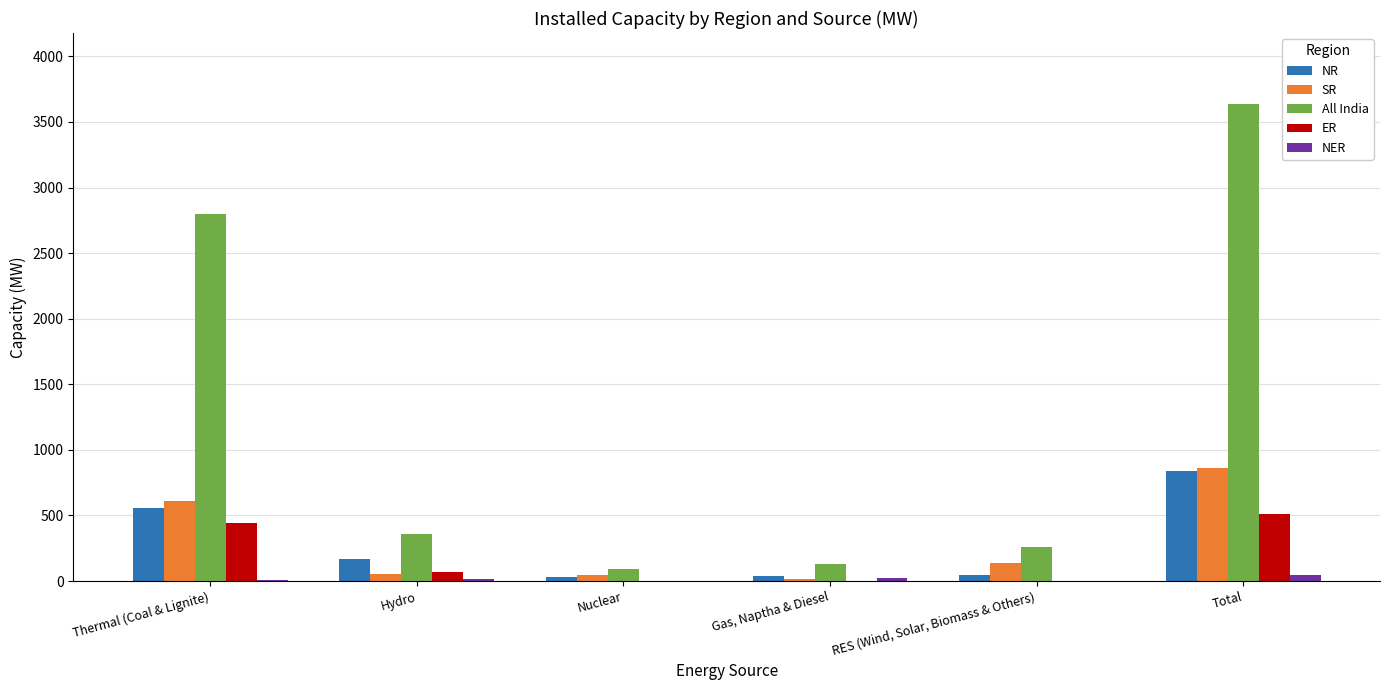

How many NER values are between 0 and 22?

5